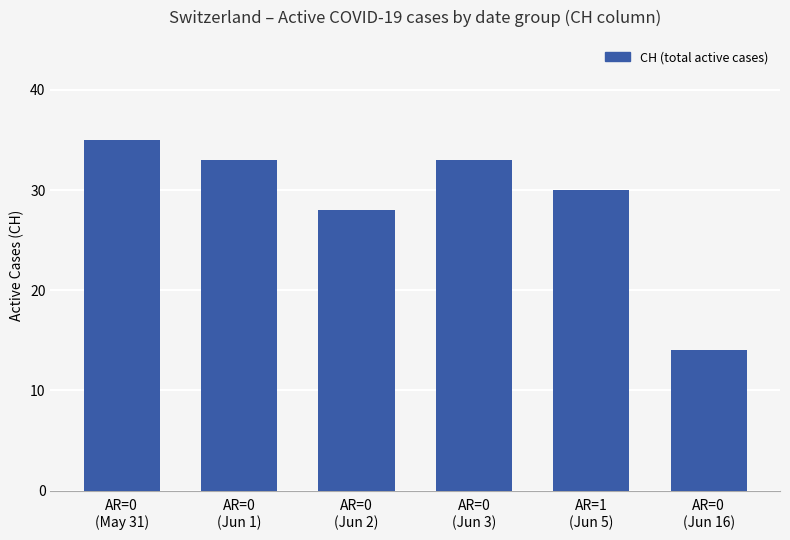

True or false: the data shows 54 at AR=0
(Jun 1).

False